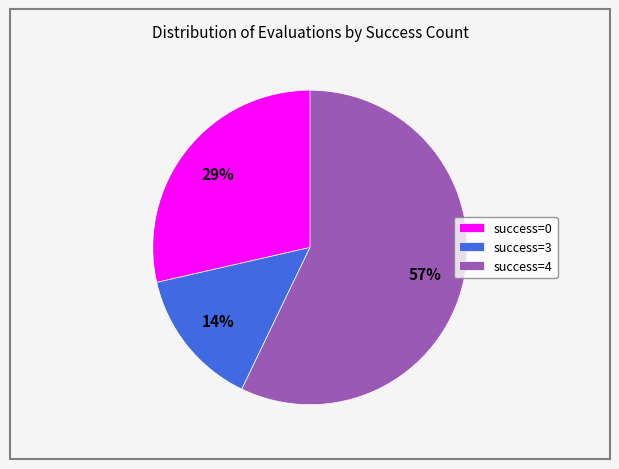

What is the smallest slice in the pie chart?

success=3